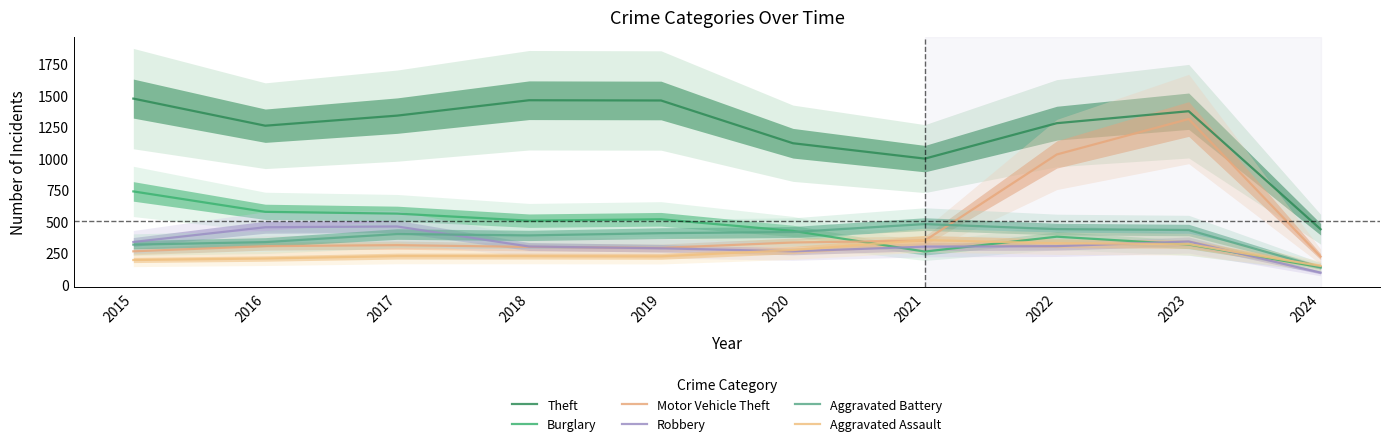

What is the approximate value of Robbery at 2021?

300